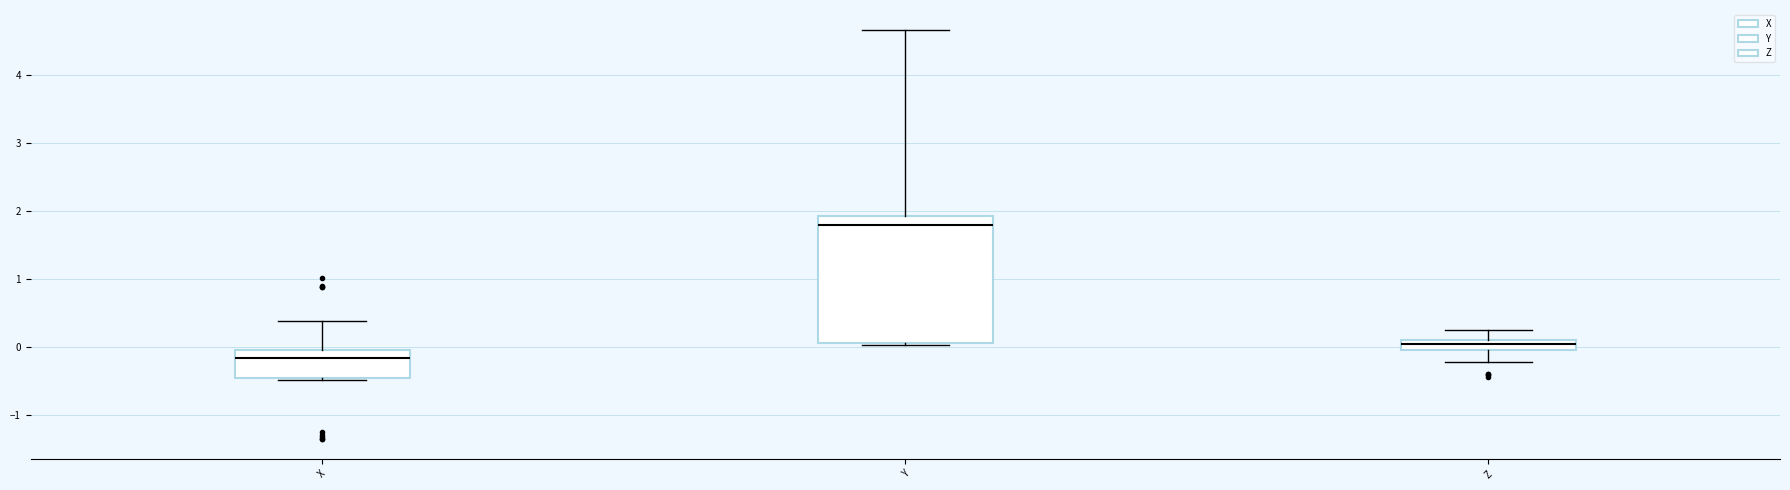

Which box's median line is the lowest?

X